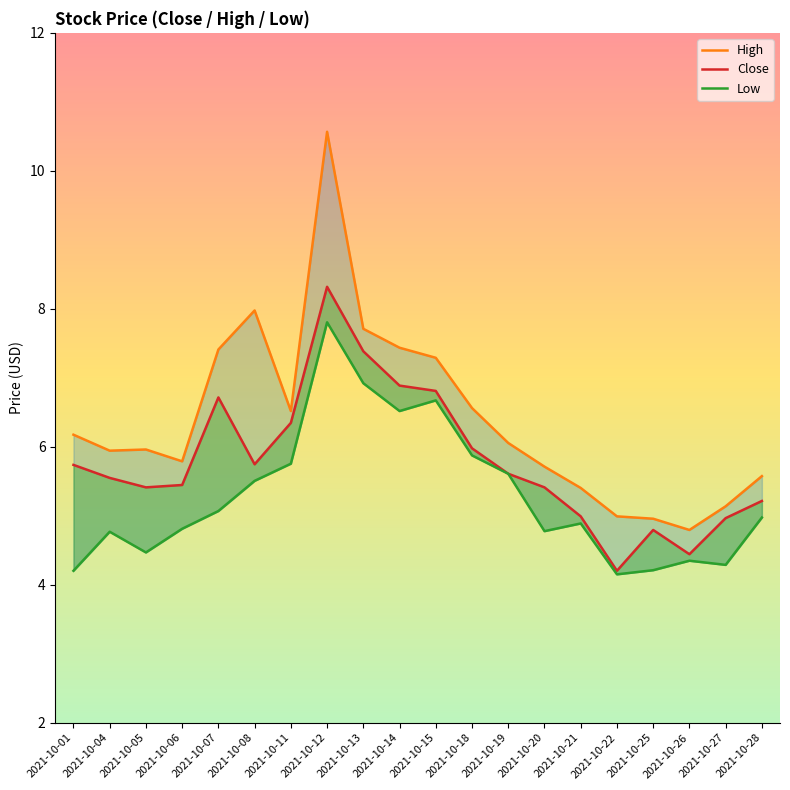

True or false: Close and Low cross at least once.

False